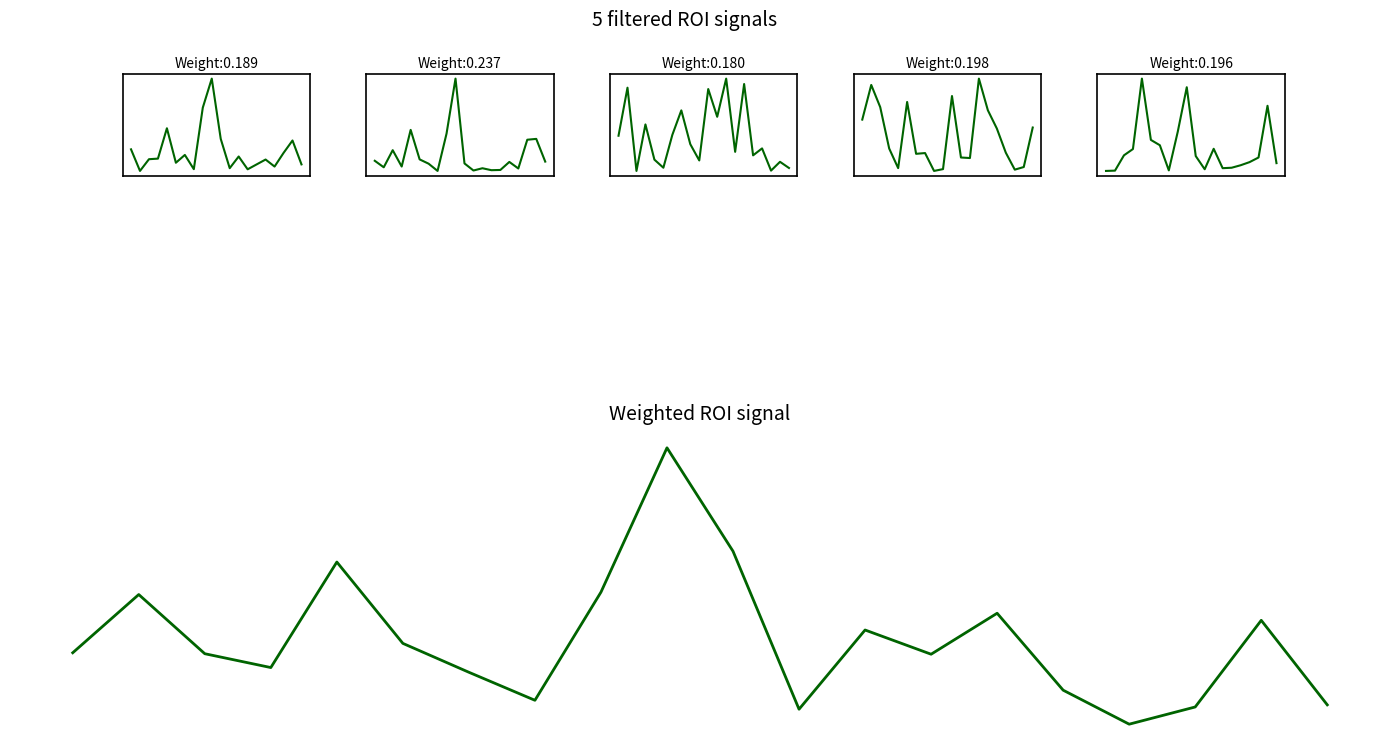

Is the value of 매수총잔량 at 6 greater than the value of 매수매도잔량비 at 7?

No